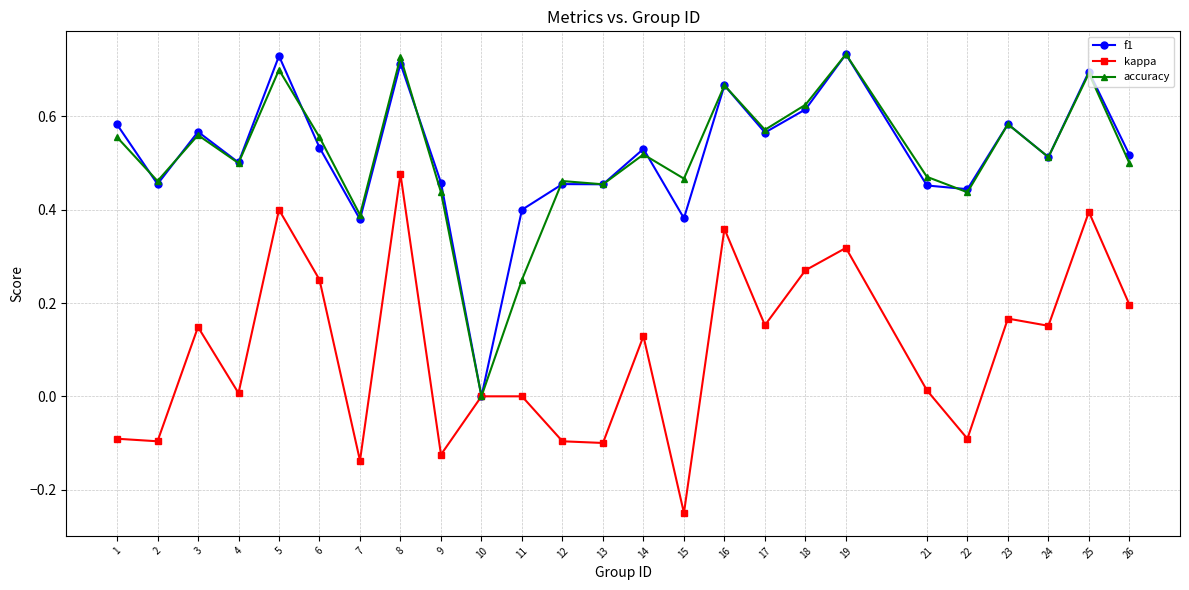

Between 13 and 18, which series saw the biggest shift?

kappa